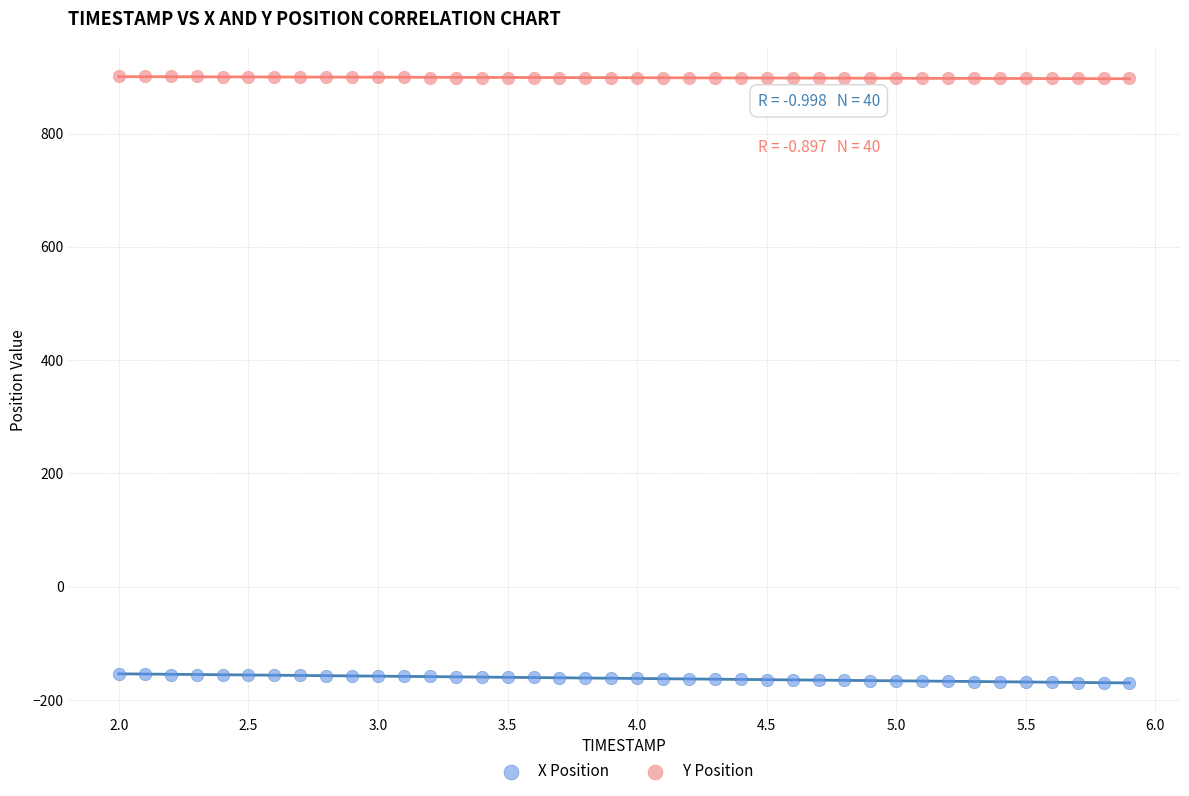

Which series has the widest spread of Y values?

X Position